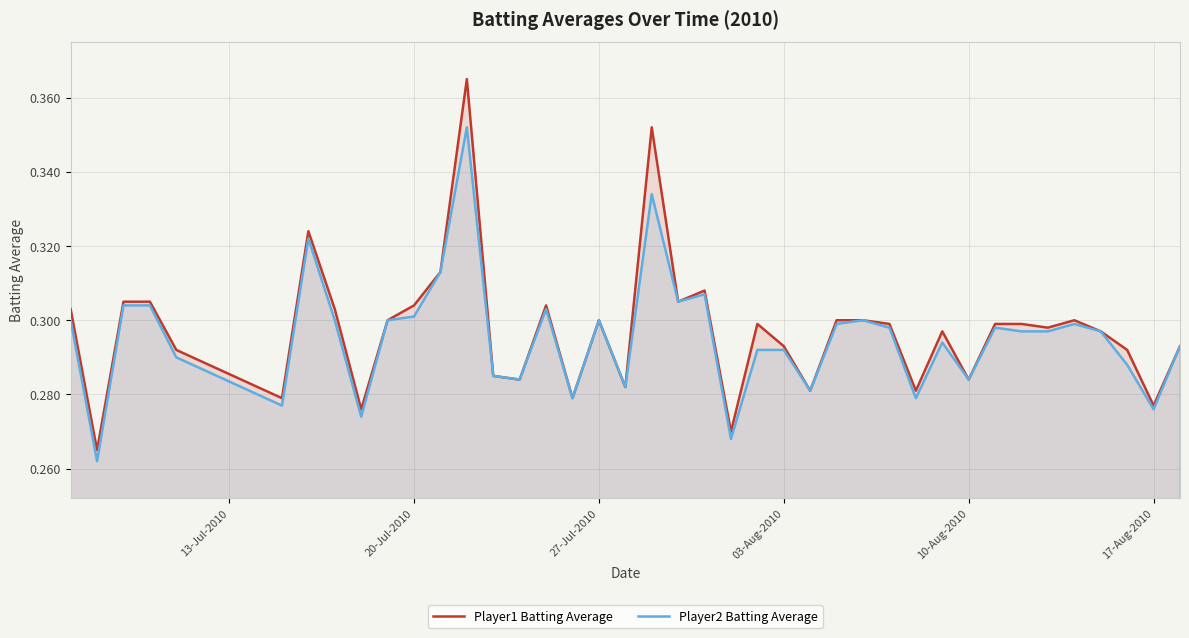

Rank the series by their maximum value, from highest to lowest.

Player1 Batting Average, Player2 Batting Average